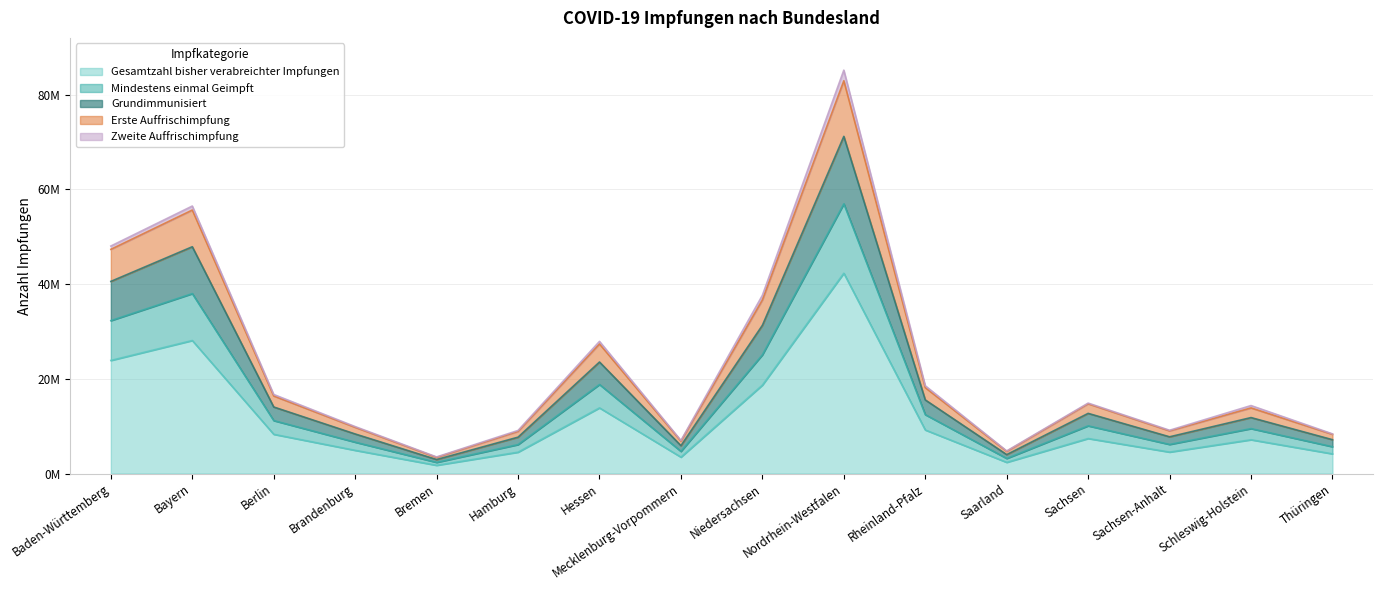

What is the value of the Gesamtzahl bisher verabreichter Impfungen point at the 3rd from the left?

8297083